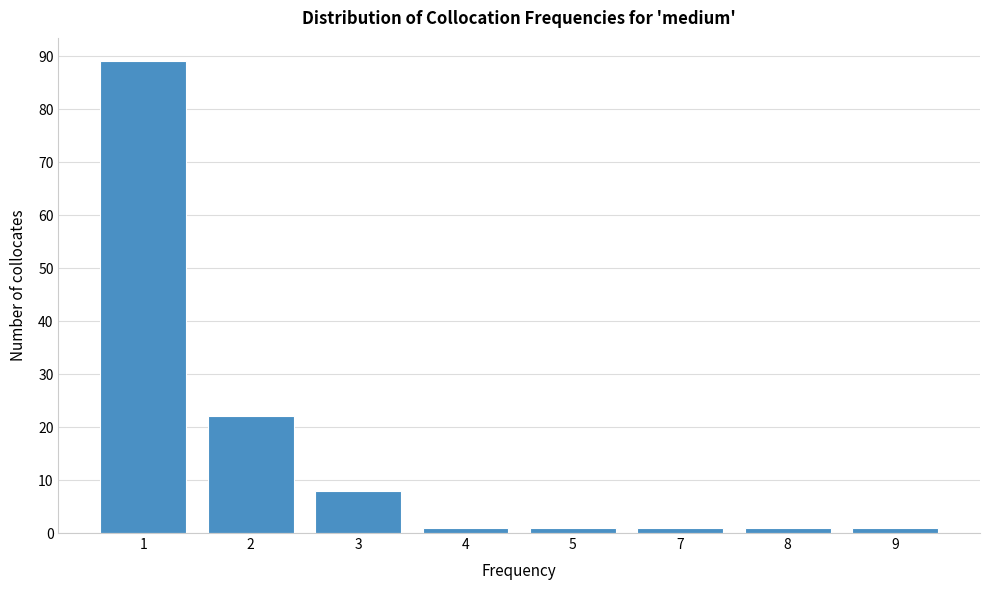

Reading left to right, extract all data points from this chart.

1=89	2=22	3=8	4=1	5=1	7=1	8=1	9=1